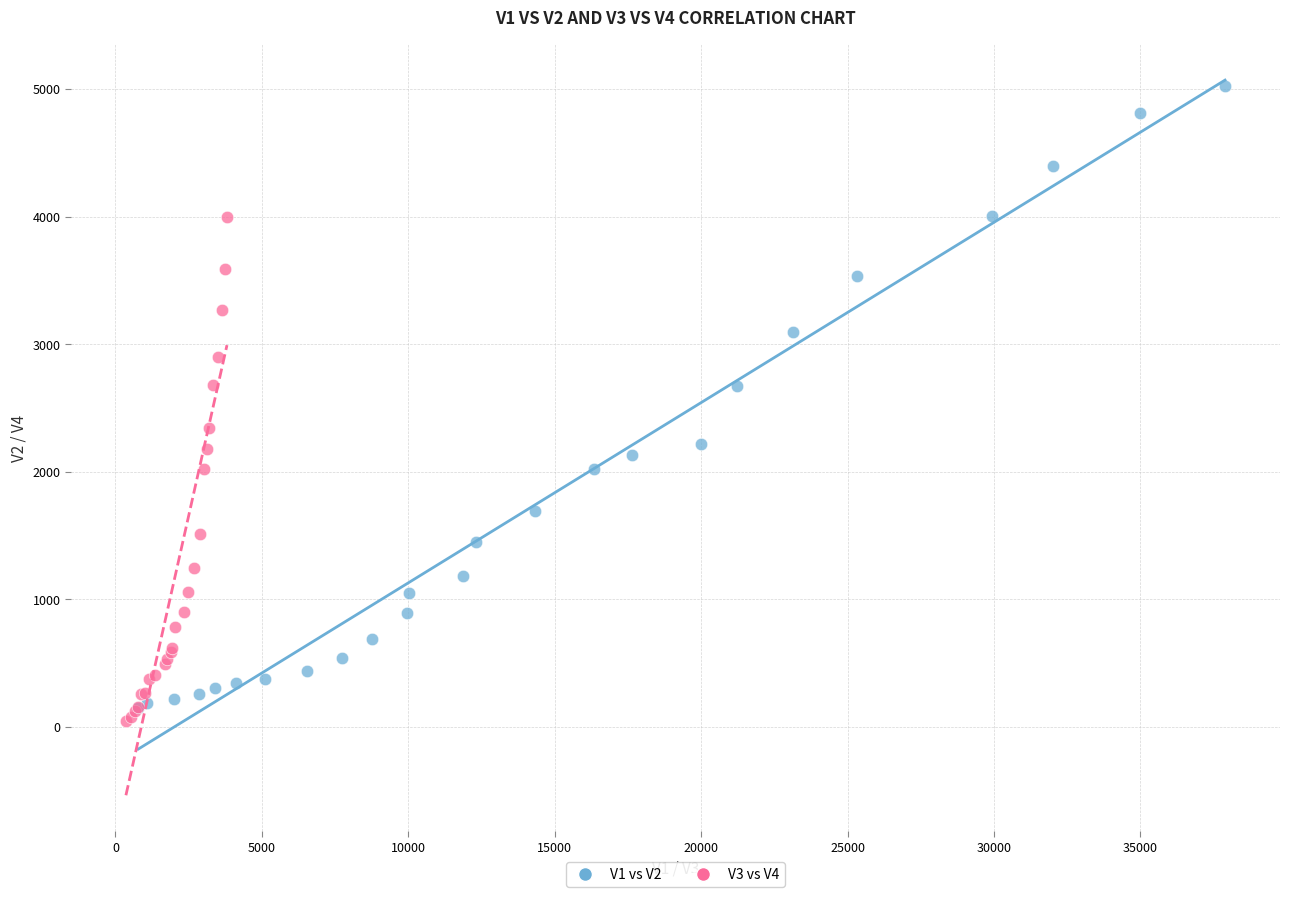

Which series has the largest Y range (max minus min)?

V1 vs V2